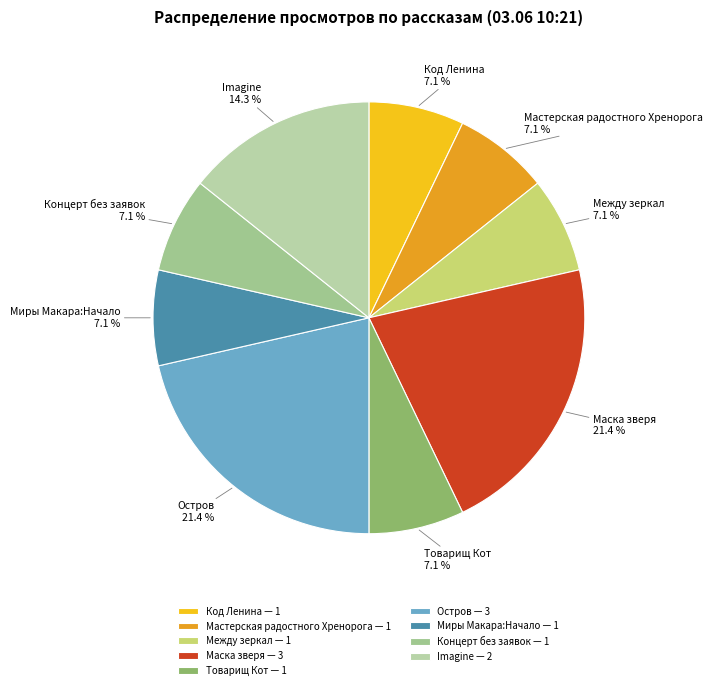

To the nearest percent, what percentage of the pie is Маска зверя?

21%